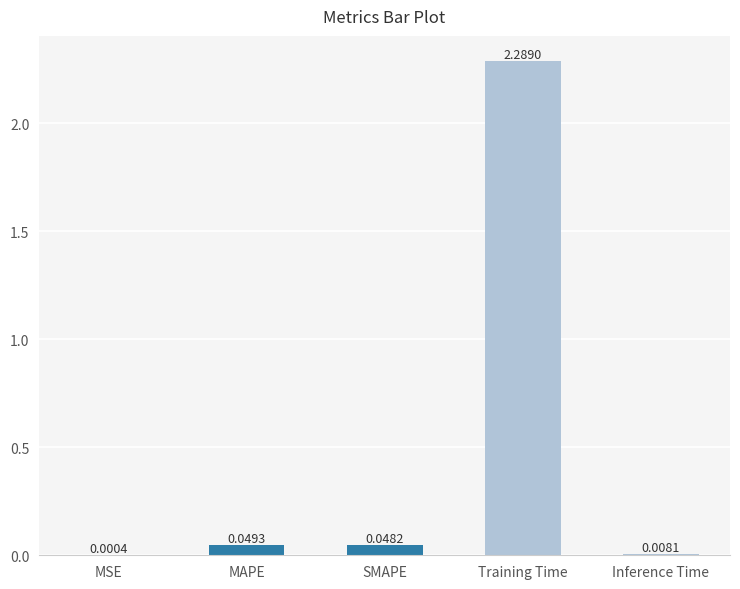

Which category has the highest value across all series?

Training Time